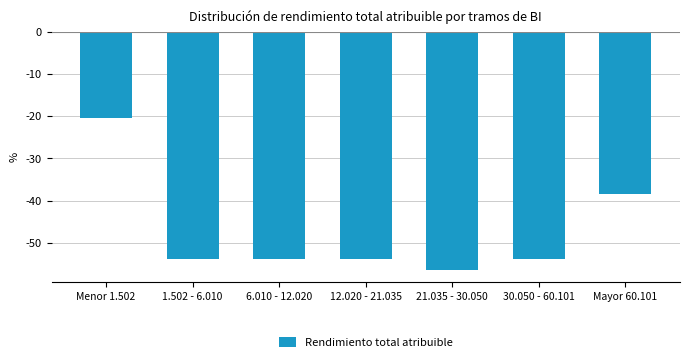

Reading left to right, extract all data points from this chart.

Menor 1.502=-20.5	1.502 - 6.010=-53.8	6.010 - 12.020=-53.8	12.020 - 21.035=-53.8	21.035 - 30.050=-56.4	30.050 - 60.101=-53.8	Mayor 60.101=-38.5